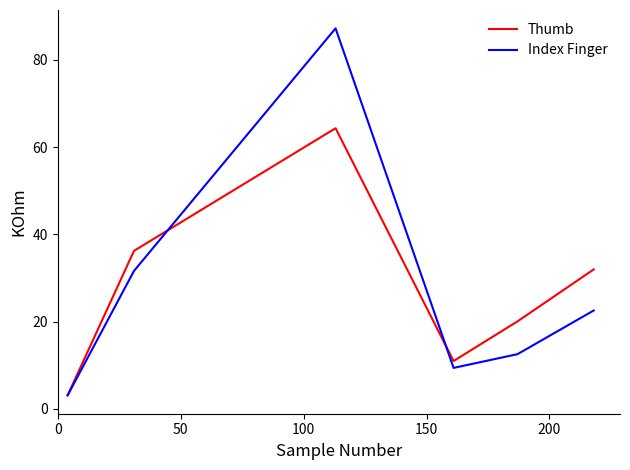

List the series in order of their peak value, highest first.

Index Finger, Thumb